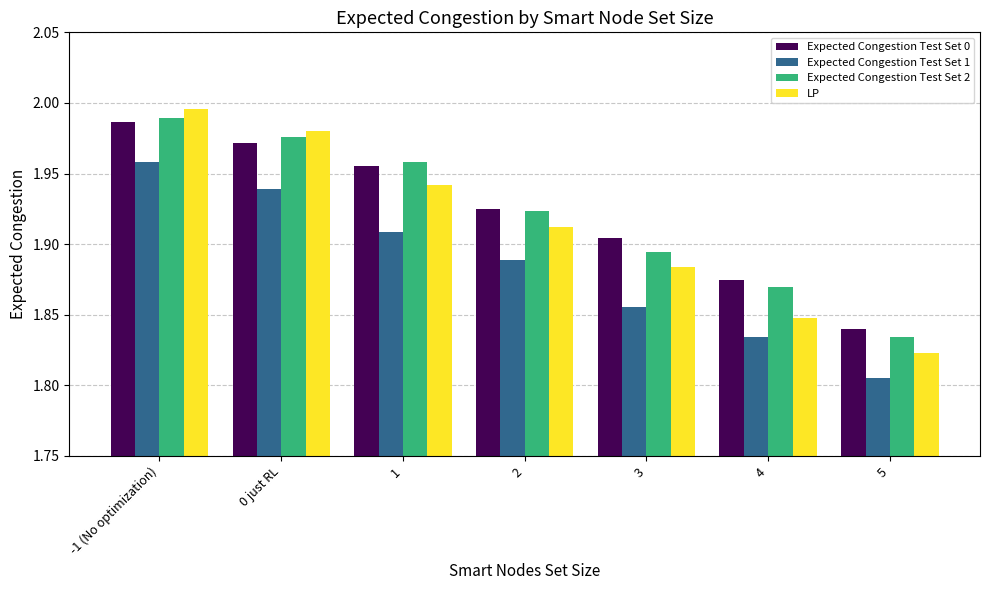

At which label is Expected Congestion Test Set 2 closest to 1?

5